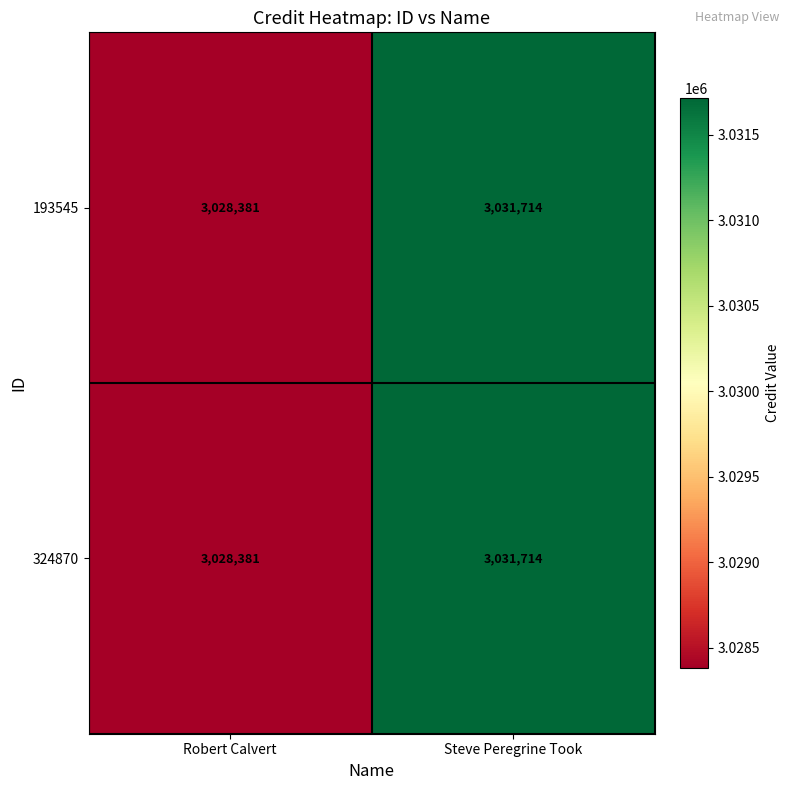

Which category has the highest value across all series?

Steve Peregrine Took